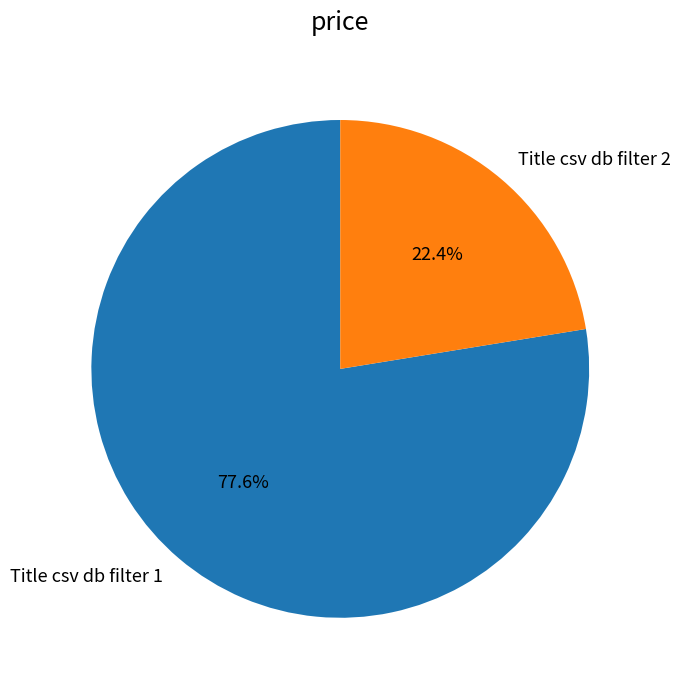

How many slices are in this pie chart?

2